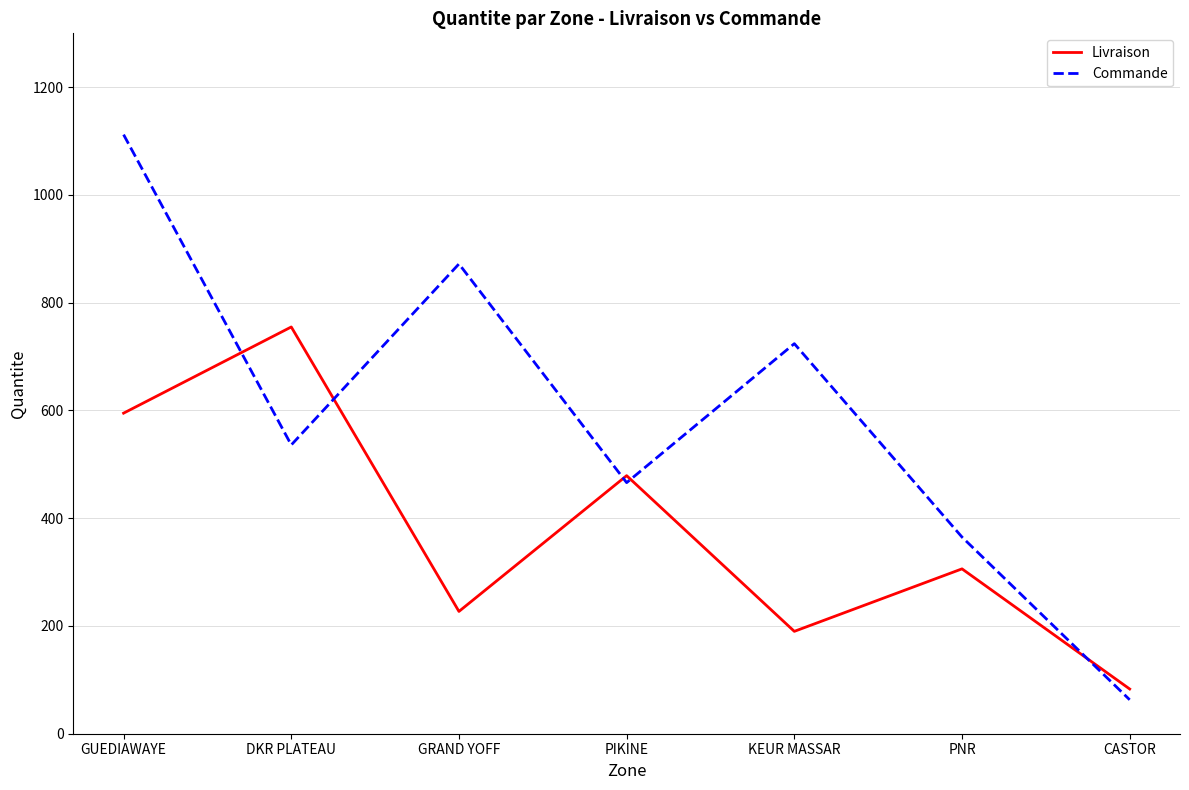

What is the difference between the second highest and second lowest values in the Livraison series?

405